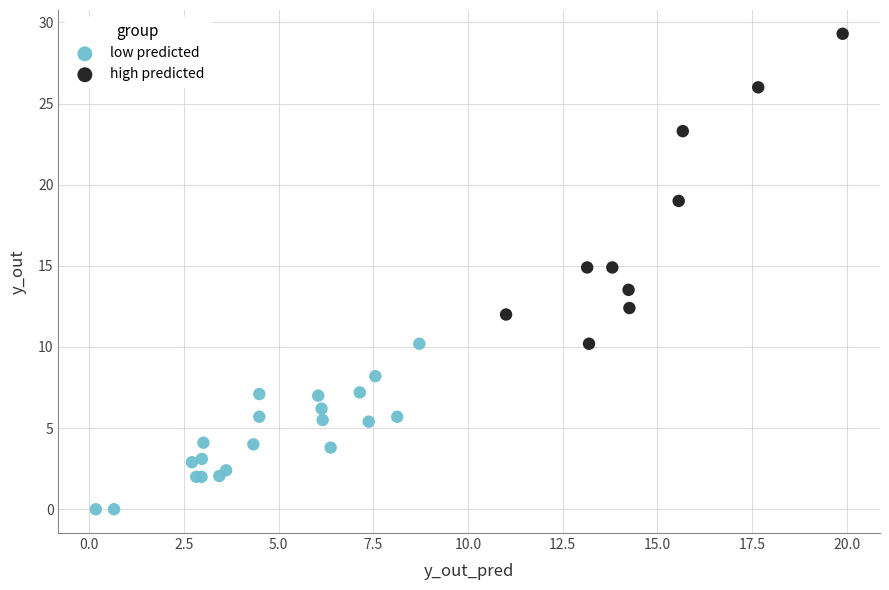

Which series contains the highest Y value?

high predicted